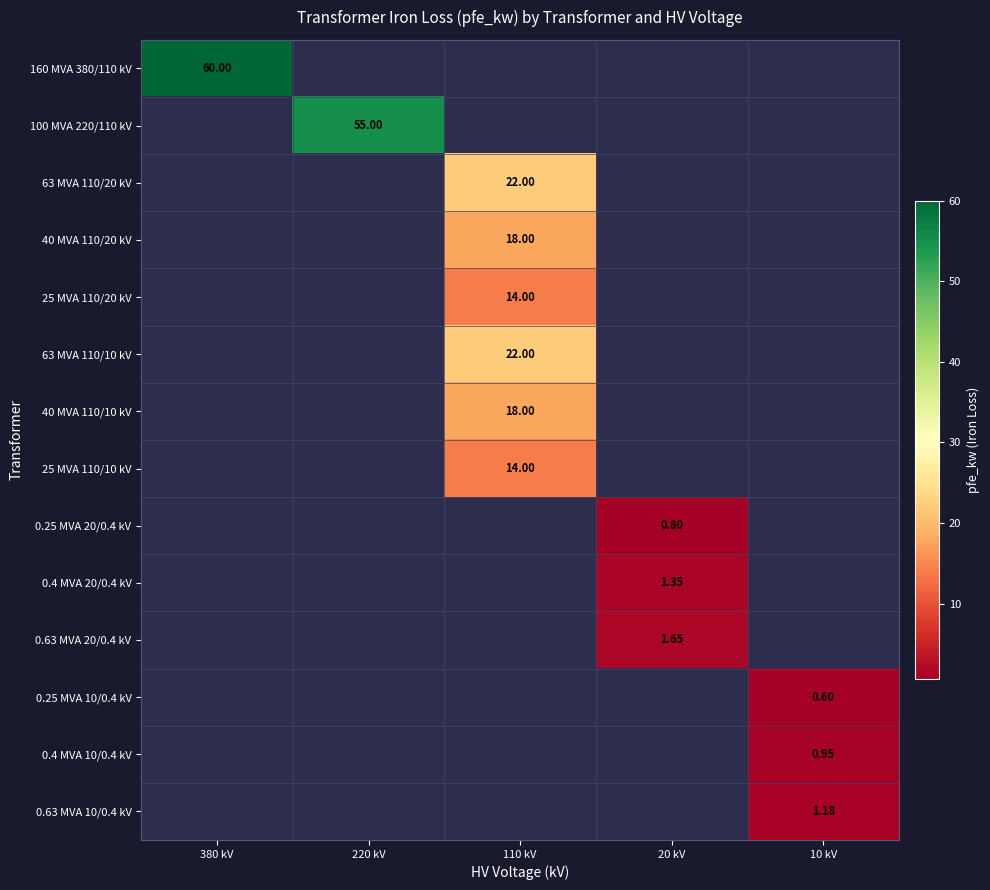

What is the maximum value shown in the chart?

60.0